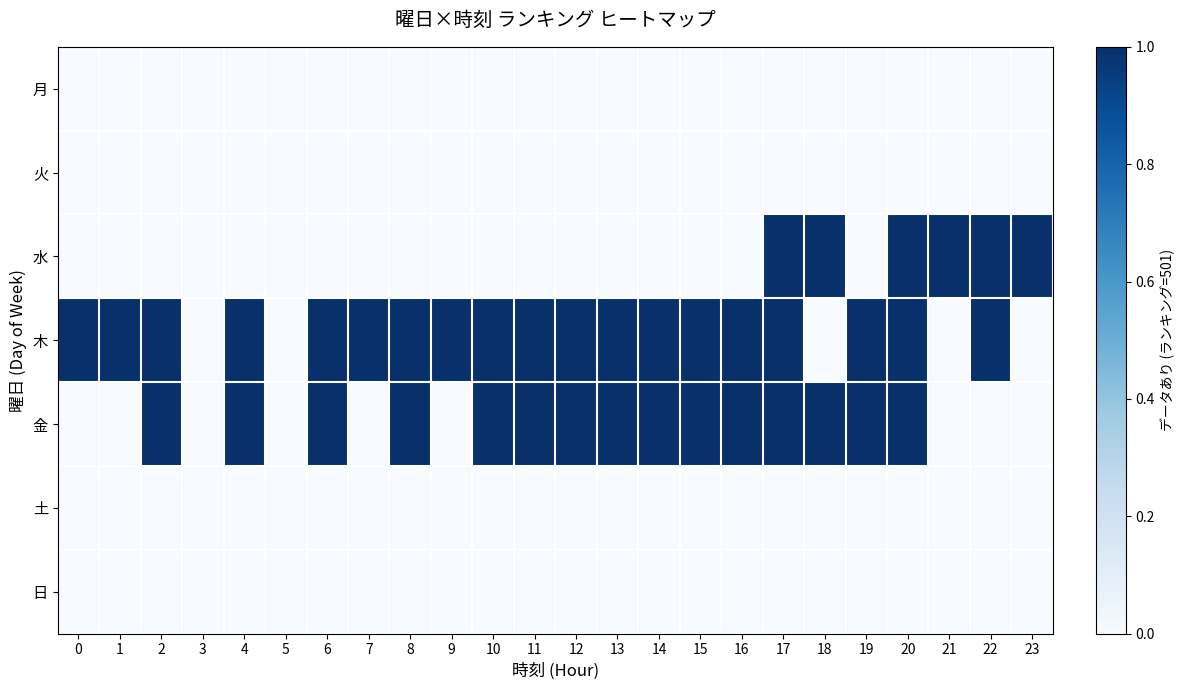

List the series in order of their peak value, highest first.

水, 木, 金, 月, 火, 土, 日